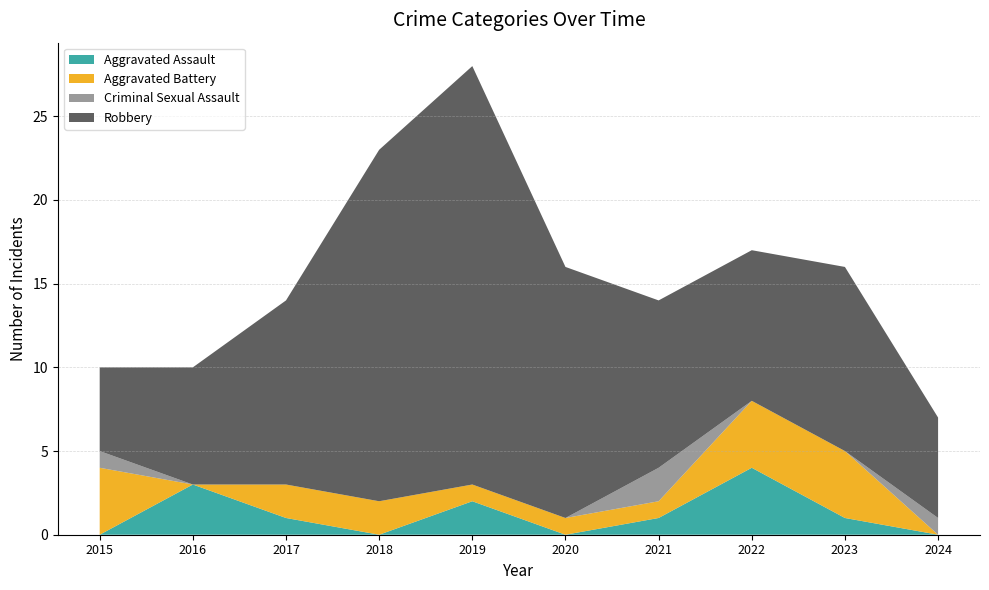

Reading left to right, extract all data points from this chart.

Aggravated Assault: 2015=0	2016=3	2017=1	2018=0	2019=2	2020=0	2021=1	2022=4	2023=1	2024=0
Aggravated Battery: 2015=4	2016=0	2017=2	2018=2	2019=1	2020=1	2021=1	2022=4	2023=4	2024=0
Criminal Sexual Assault: 2015=1	2016=0	2017=0	2018=0	2019=0	2020=0	2021=2	2022=0	2023=0	2024=1
Robbery: 2015=5	2016=7	2017=11	2018=21	2019=25	2020=15	2021=10	2022=9	2023=11	2024=6